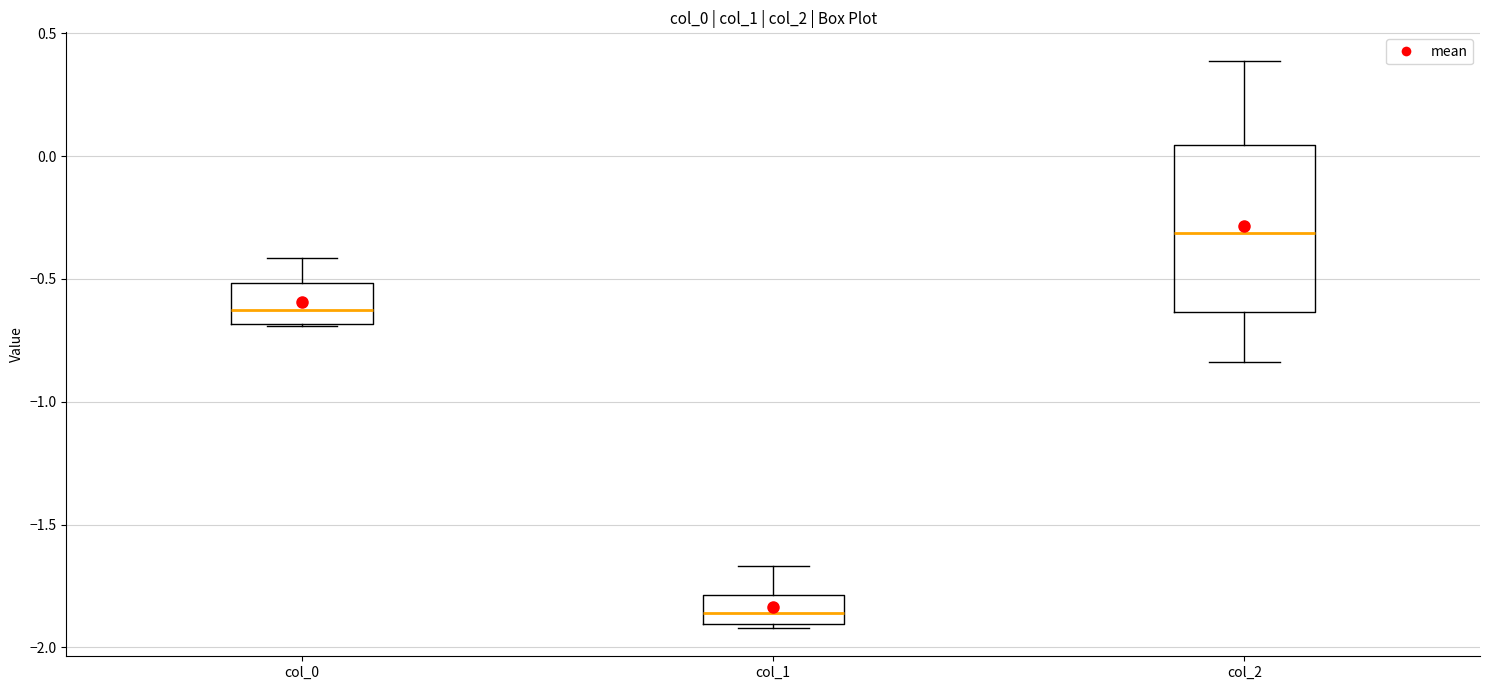

Reading left to right, transcribe this box plot: for each box, give where its median line is, the range the box spans, and where its two whiskers end, as read against the y-axis. The values are not printed on the chart, so give them approximately, as read against the axis.

col_0: median -0.65, box -0.70 to -0.50, whiskers -0.70 to -0.40
col_1: median -1.85, box -1.90 to -1.80, whiskers -1.90 (just below the box's lower edge) to -1.65
col_2: median -0.30, box -0.65 to 0.05, whiskers -0.85 to 0.40